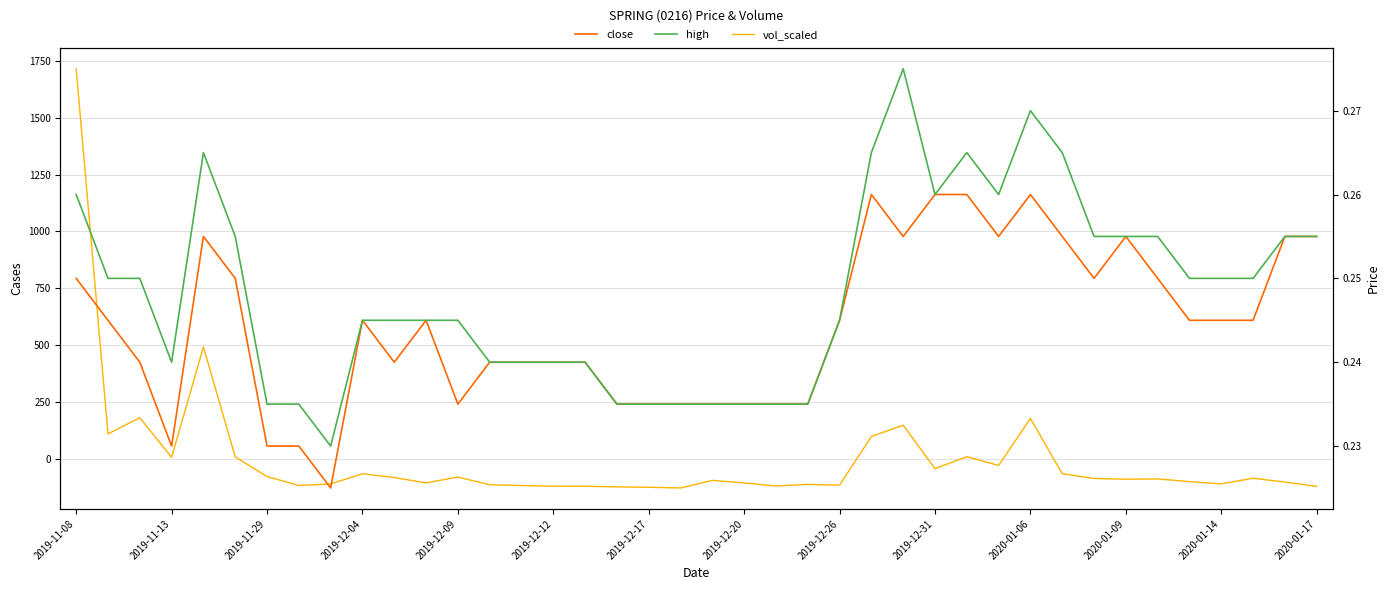

Reading left to right, extract all data points from this chart.

vol_scaled: 1715.3	110.1	181.2	7.3	492.0	8.9	-77.6	-116.9	-110.1	-65.3	-81.9	-105.5	-79.9	-113.8	-117.0	-120.0	-120.4	-123.0	-124.8	-127.9	-94.4	-105.6	-119.1	-112.2	-115.4	98.5	148.1	-42.9	9.5	-28.5	177.8	-64.9	-86.3	-89.3	-88.2	-99.9	-109.9	-85.1	-101.9	-120.9
close: 0.2	0.2	0.2	0.2	0.3	0.2	0.2	0.2	0.2	0.2	0.2	0.2	0.2	0.2	0.2	0.2	0.2	0.2	0.2	0.2	0.2	0.2	0.2	0.2	0.2	0.3	0.3	0.3	0.3	0.3	0.3	0.3	0.2	0.3	0.2	0.2	0.2	0.2	0.3	0.3
high: 0.3	0.2	0.2	0.2	0.3	0.3	0.2	0.2	0.2	0.2	0.2	0.2	0.2	0.2	0.2	0.2	0.2	0.2	0.2	0.2	0.2	0.2	0.2	0.2	0.2	0.3	0.3	0.3	0.3	0.3	0.3	0.3	0.3	0.3	0.3	0.2	0.2	0.2	0.3	0.3